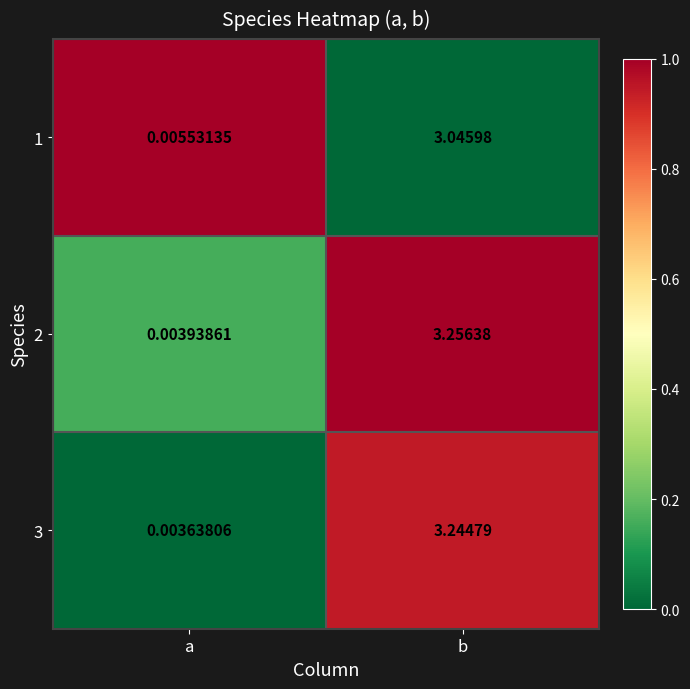

Which series changed the most between a and b?

2